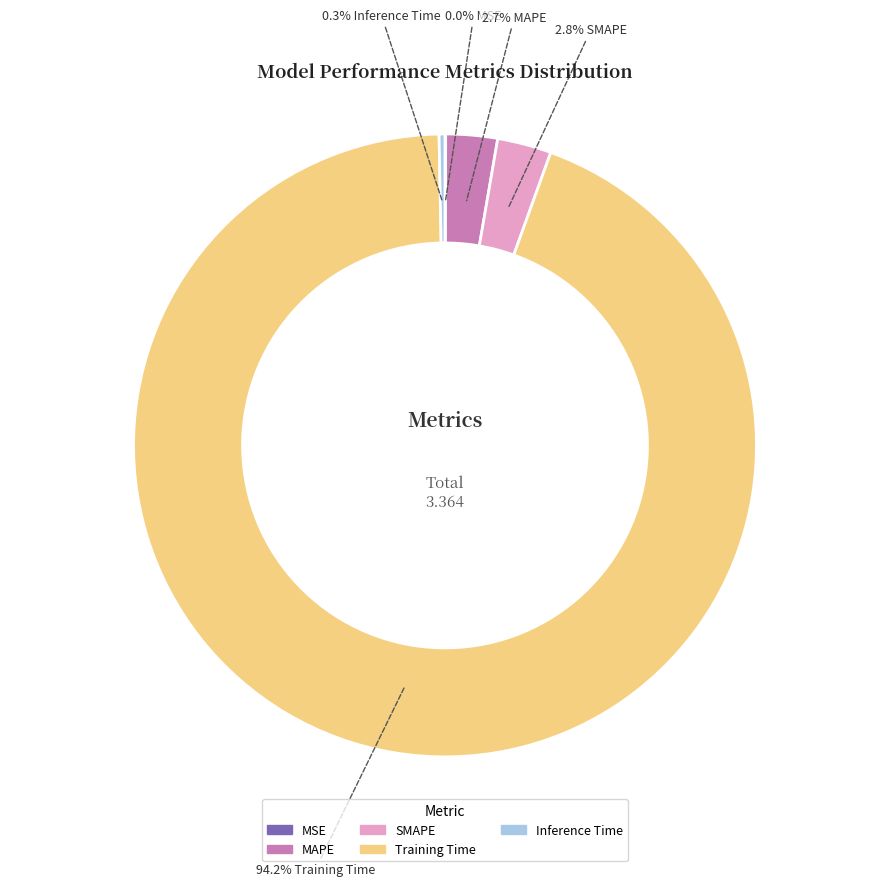

Is it true that SMAPE is 17% of the pie?

False